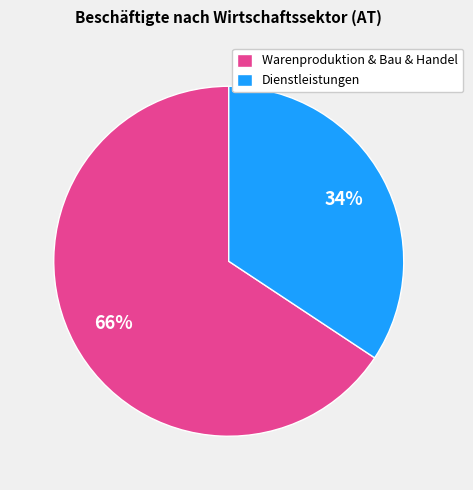

Does any single category account for the majority?

Yes